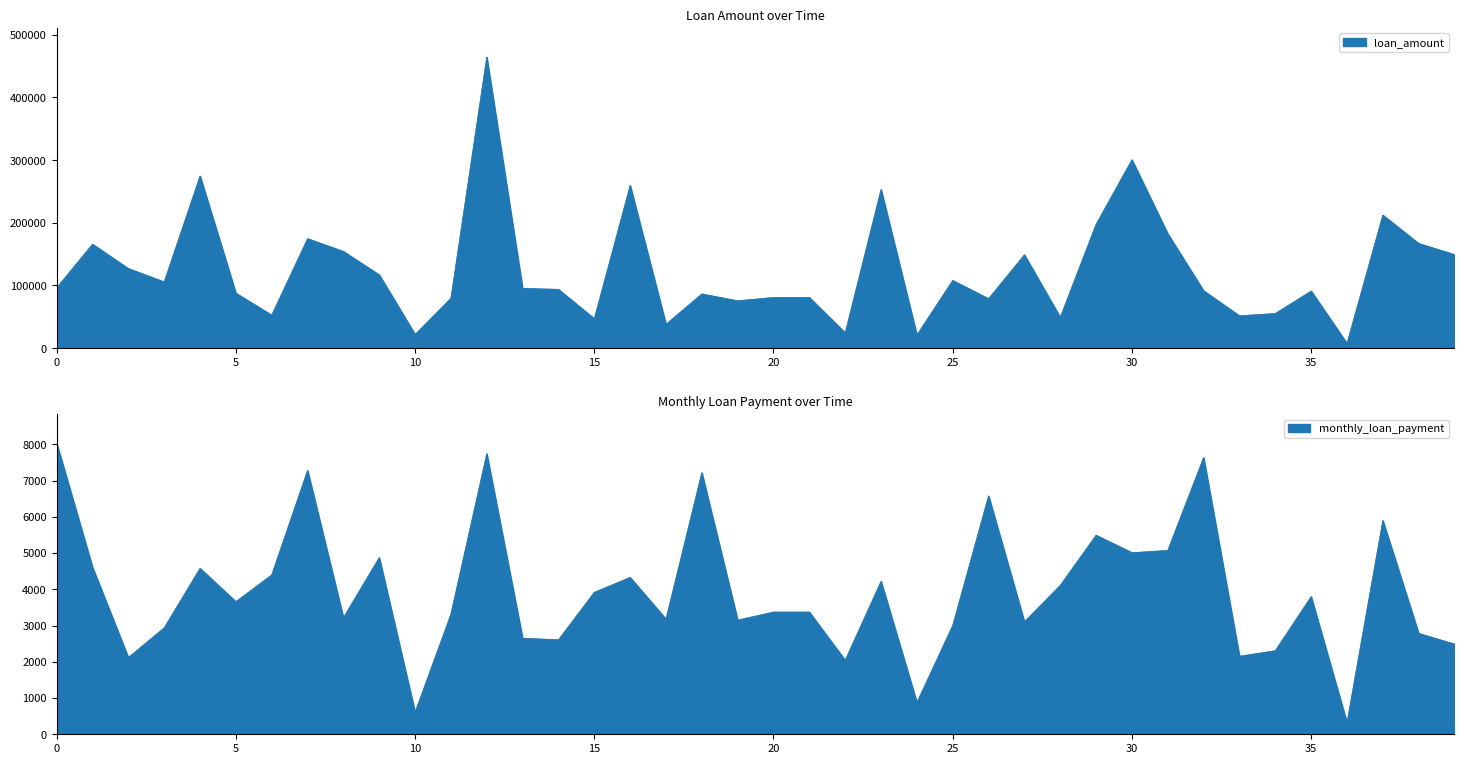

True or false: monthly_loan_payment has a value of 1831 at 35.

False